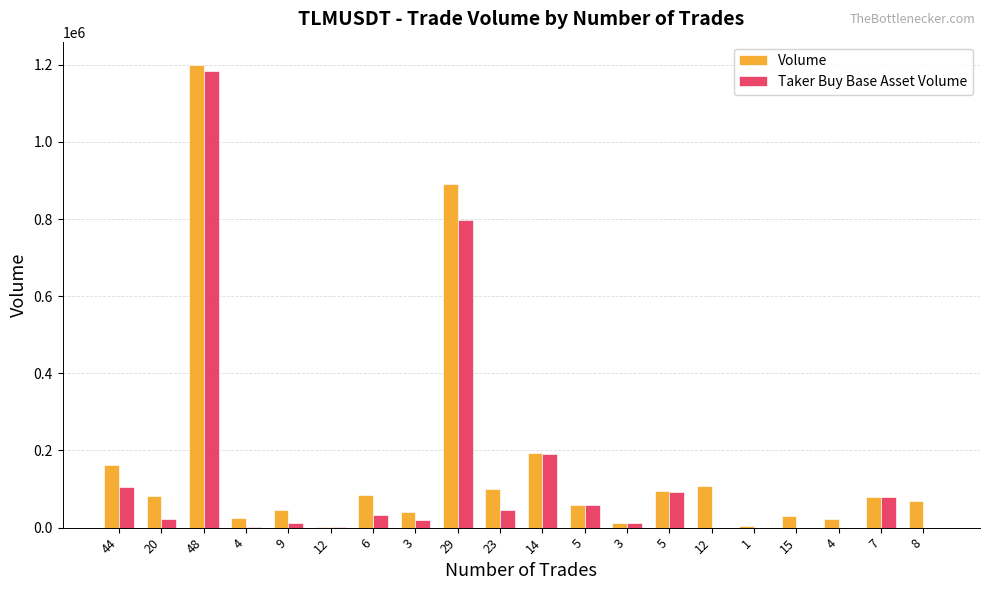

At how many categories does at least one series exceed 288776?

2